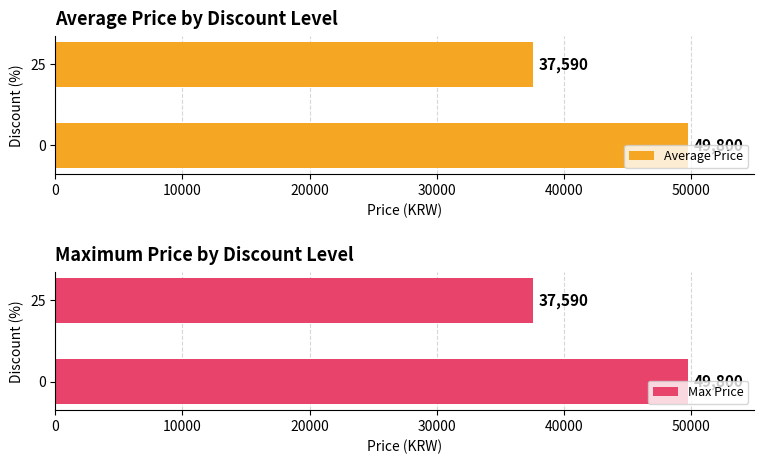

What is the sum of all Average Price values?

87390